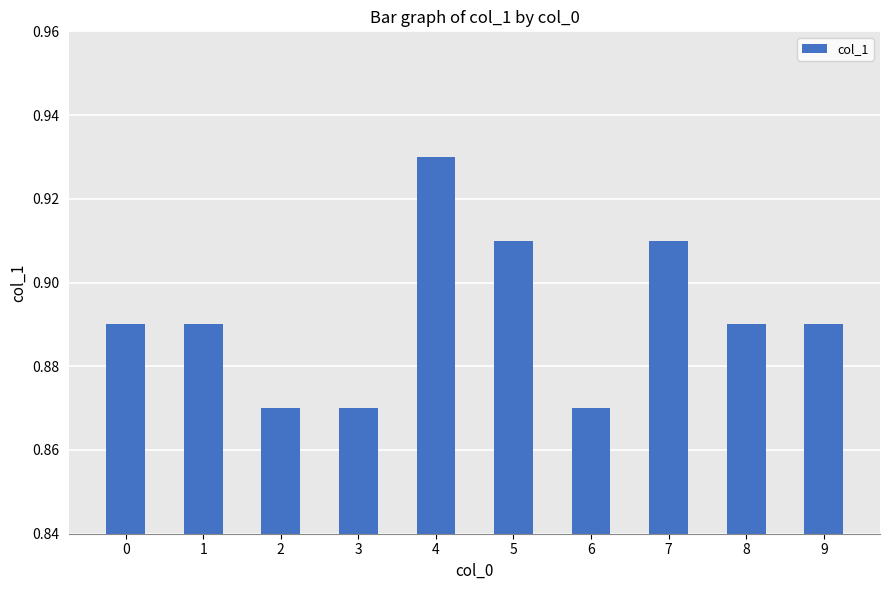

What is the difference between the maximum and minimum values?

0.1